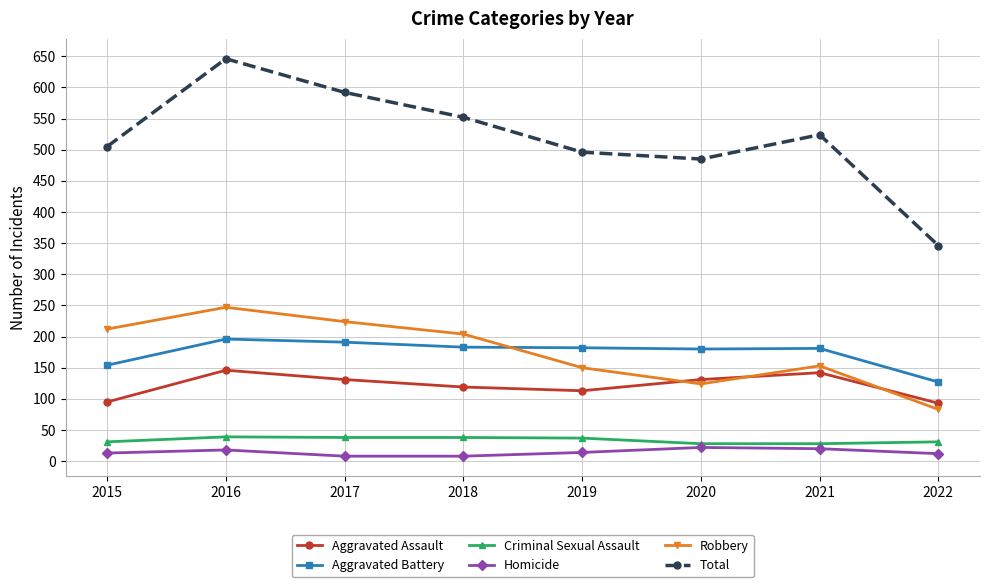

What is the total value across all series at 2021?

1048